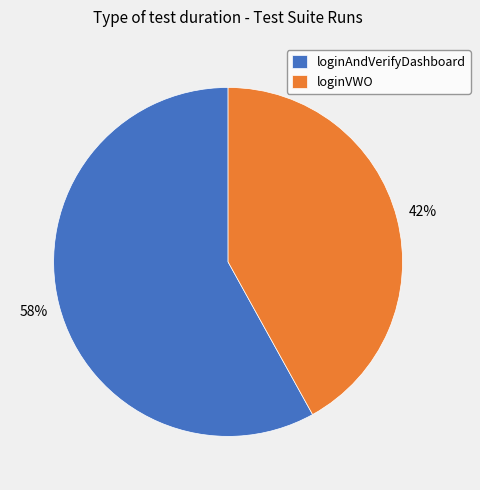

What is the largest slice in the pie chart?

loginAndVerifyDashboard